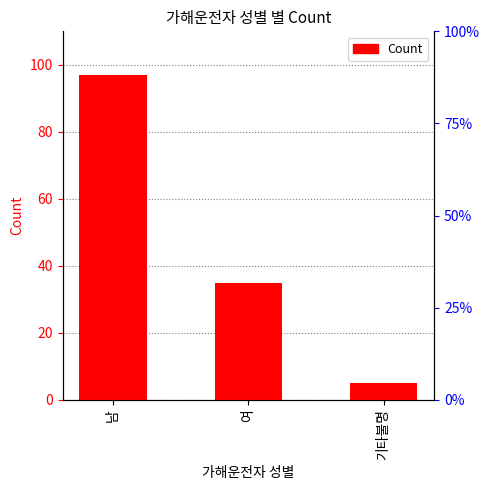

What is the label of the 2nd bar from the left?

여